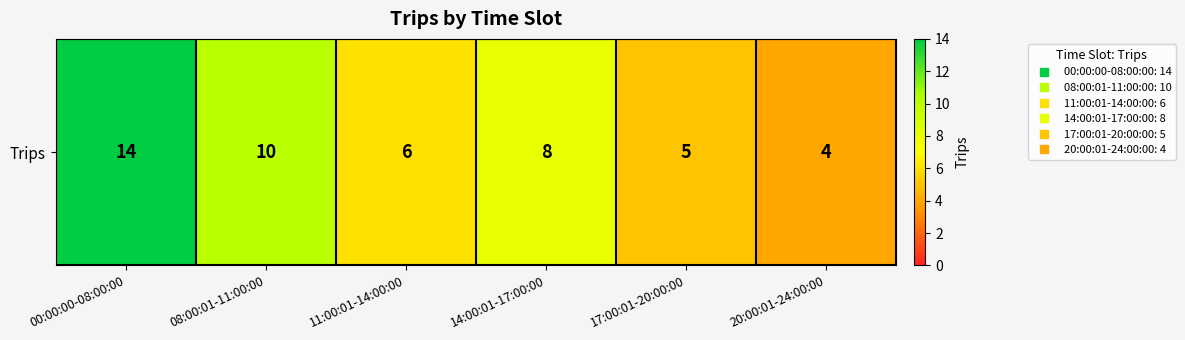

Reading right to left, what are all the values shown in this chart?

20:00:01-24:00:00=4	17:00:01-20:00:00=5	14:00:01-17:00:00=8	11:00:01-14:00:00=6	08:00:01-11:00:00=10	00:00:00-08:00:00=14